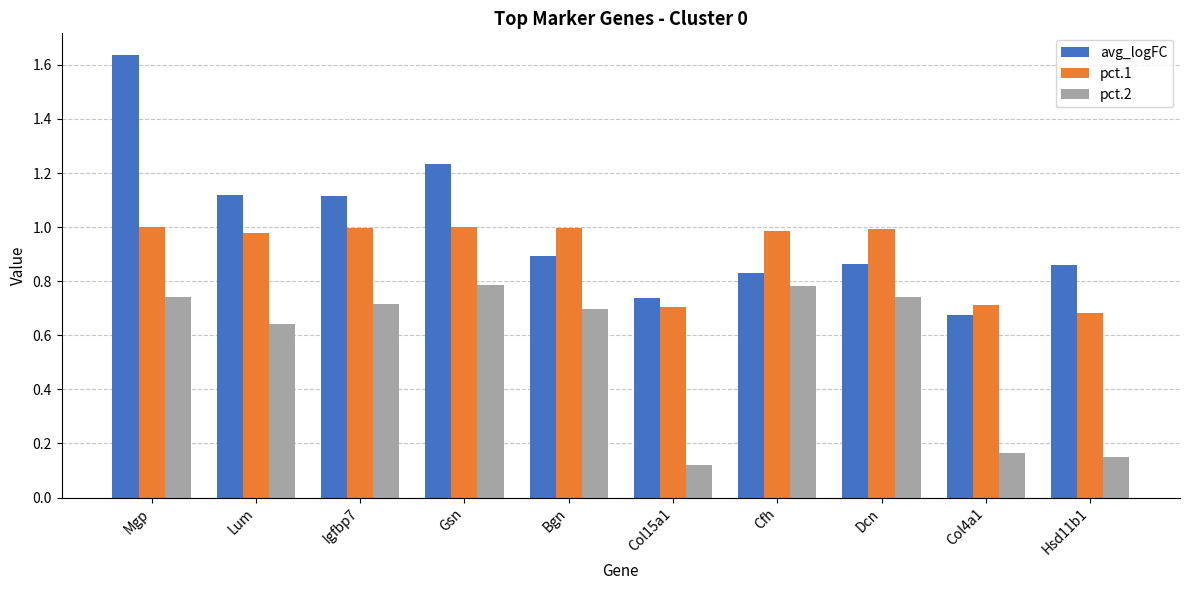

What position from the left is Cfh?

7